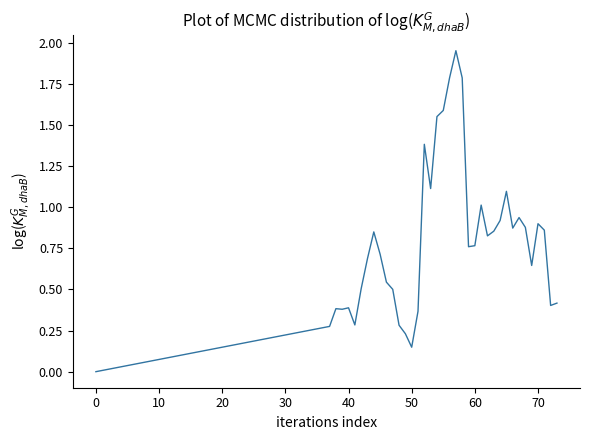

What is the average value?

0.8